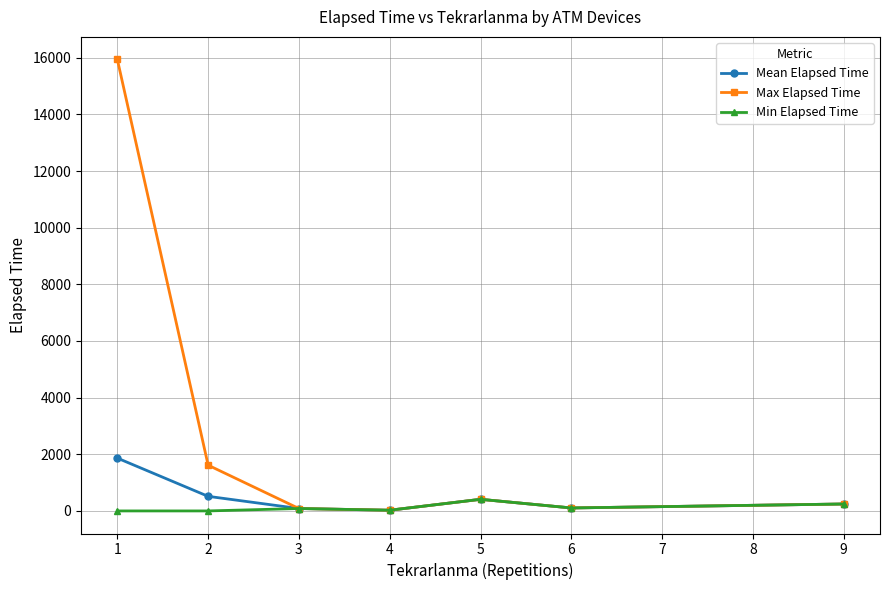

How many interior local peaks does the Max Elapsed Time series have?

1